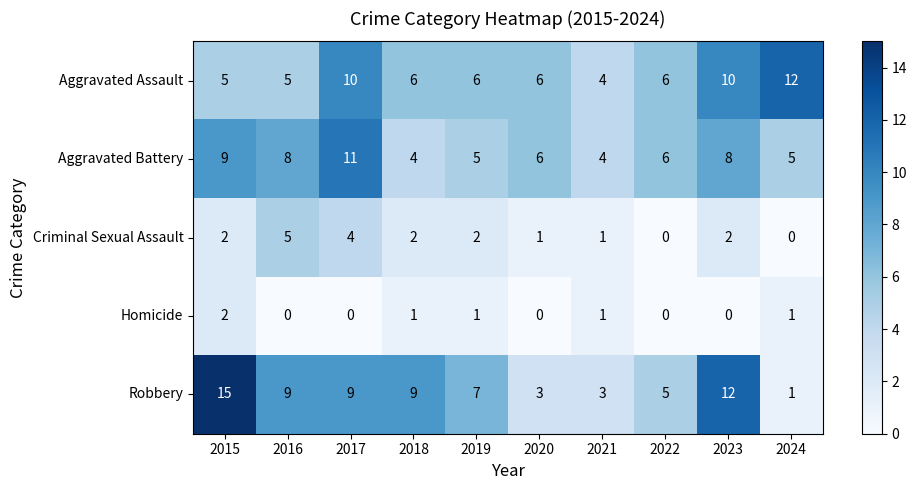

The Homicide series shows 1 at 2018. True or false?

True